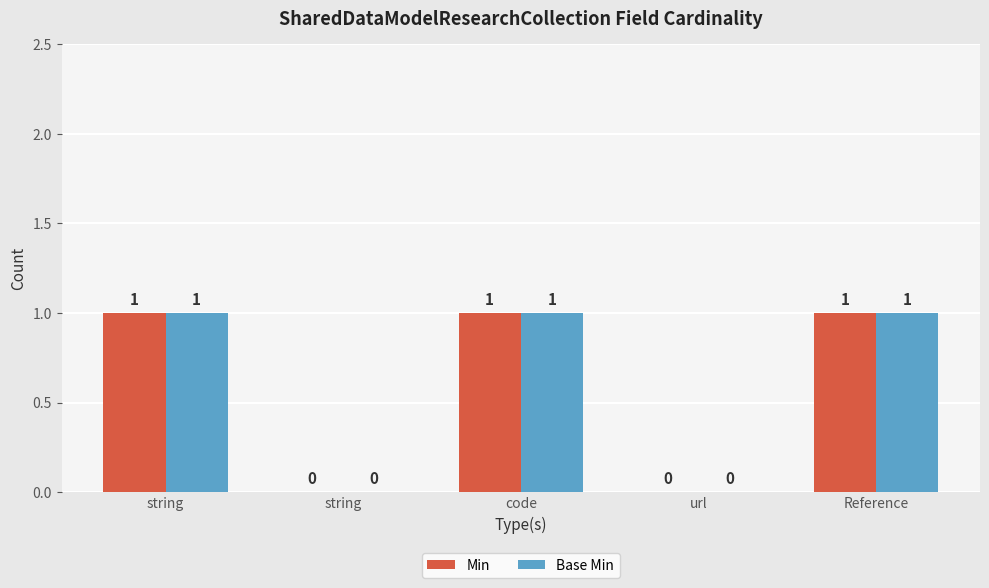

The value of Min at Reference is 1. True or false?

True